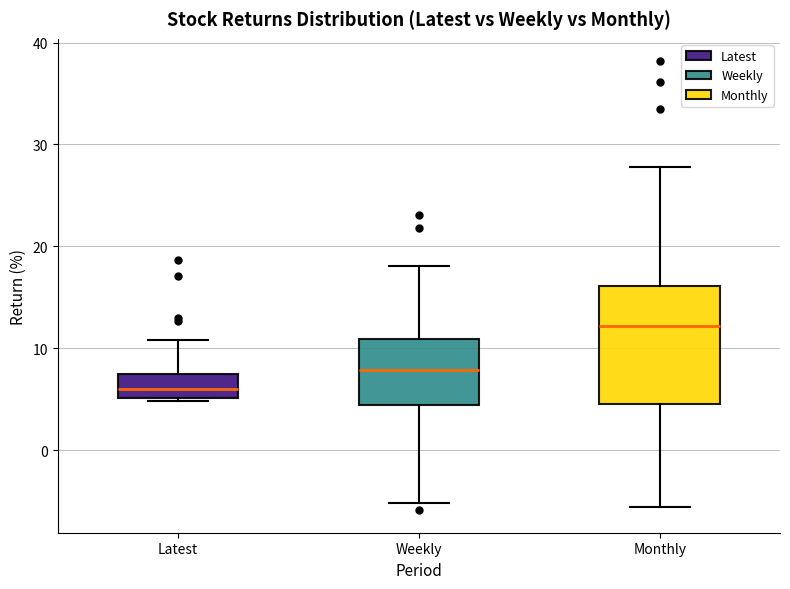

Which box's median line is the highest?

Monthly